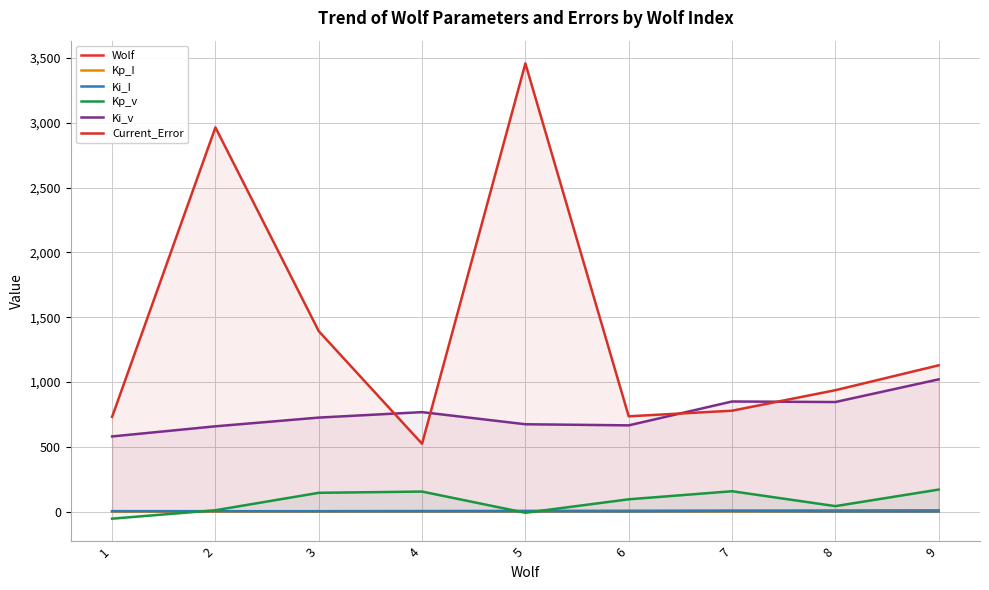

How many data points does each series have?

9